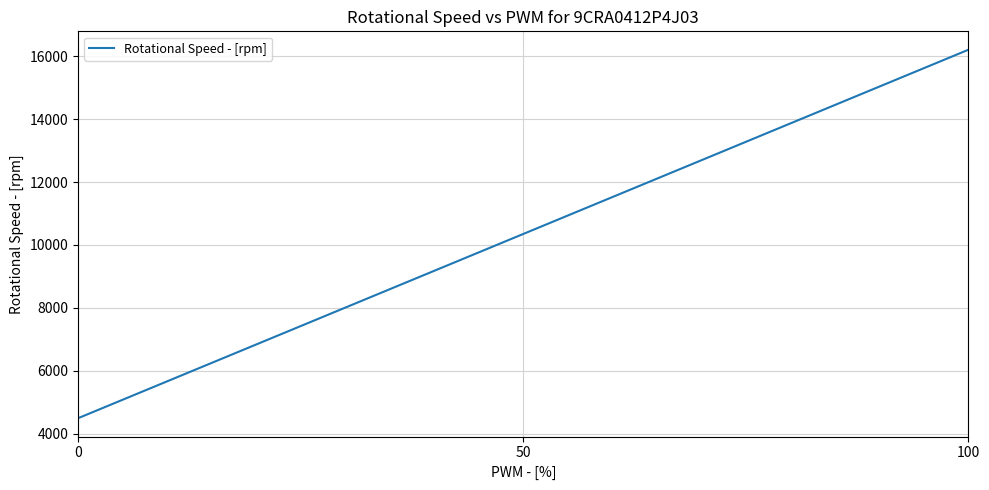

True or false: the data shows 6971 at 0.

False